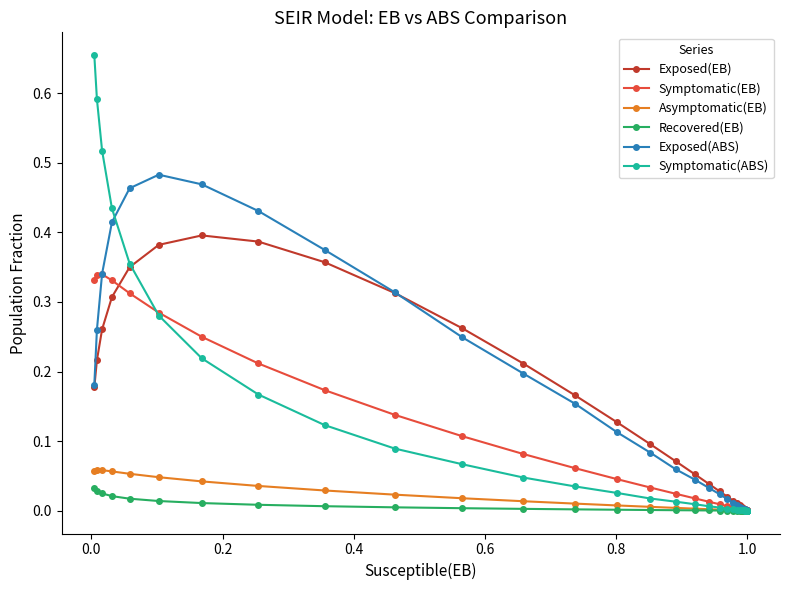

Which series ends up on top after the final intersection of Symptomatic(ABS) and Asymptomatic(EB)?

Symptomatic(ABS)